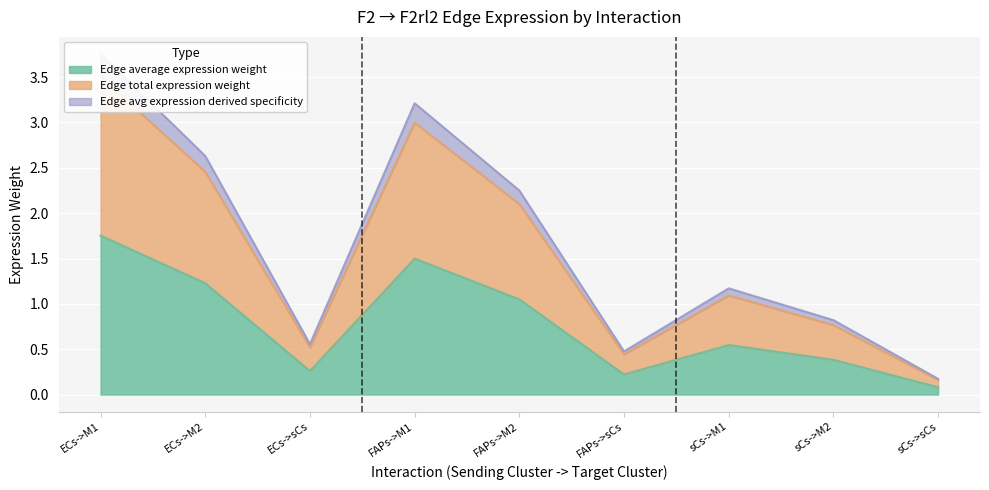

Where is the first local minimum for Edge total expression weight?

ECs->sCs